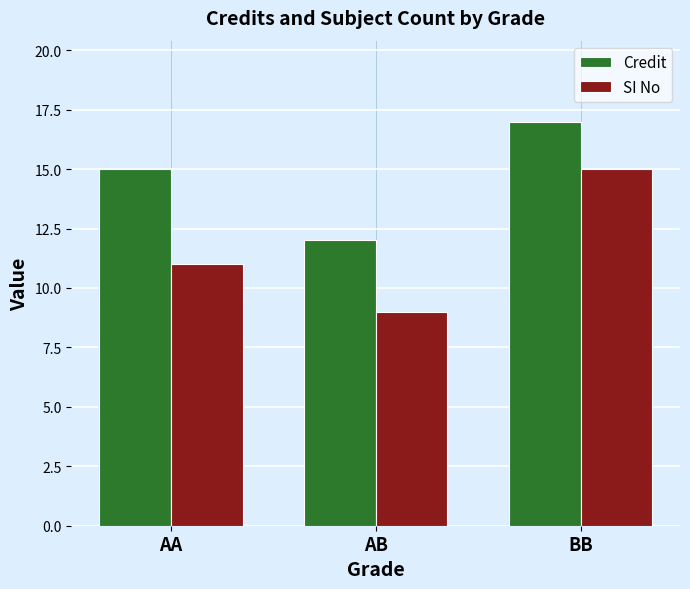

How many SI No values are between 9 and 15?

3